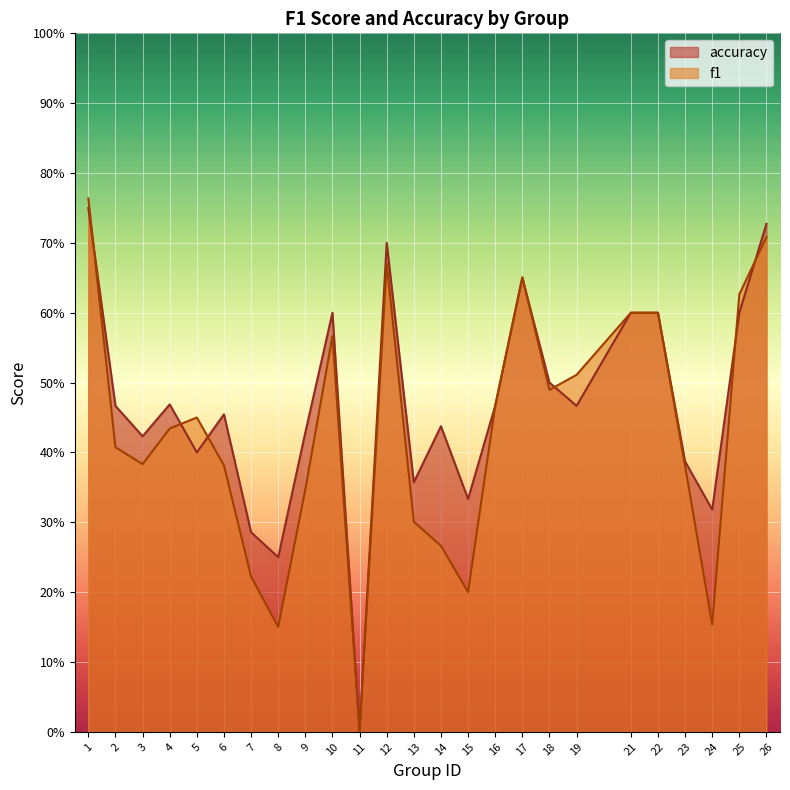

Count the number of data series in this chart.

2